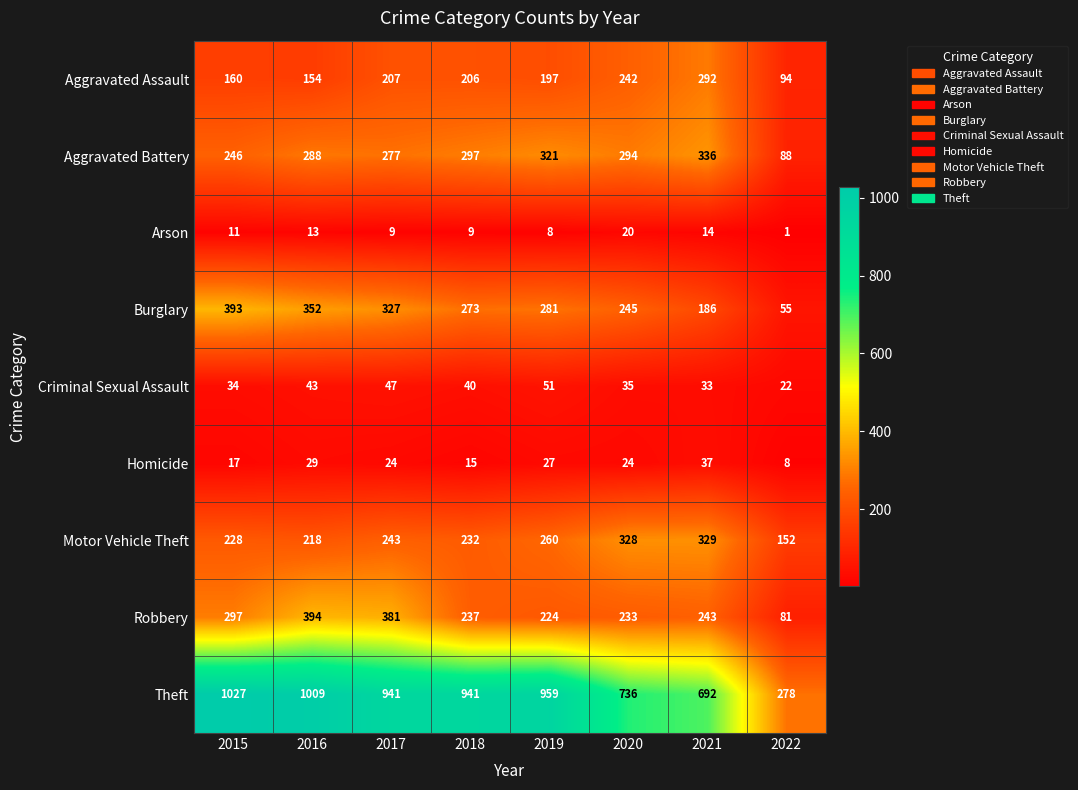

At how many categories does at least one series exceed 574?

7